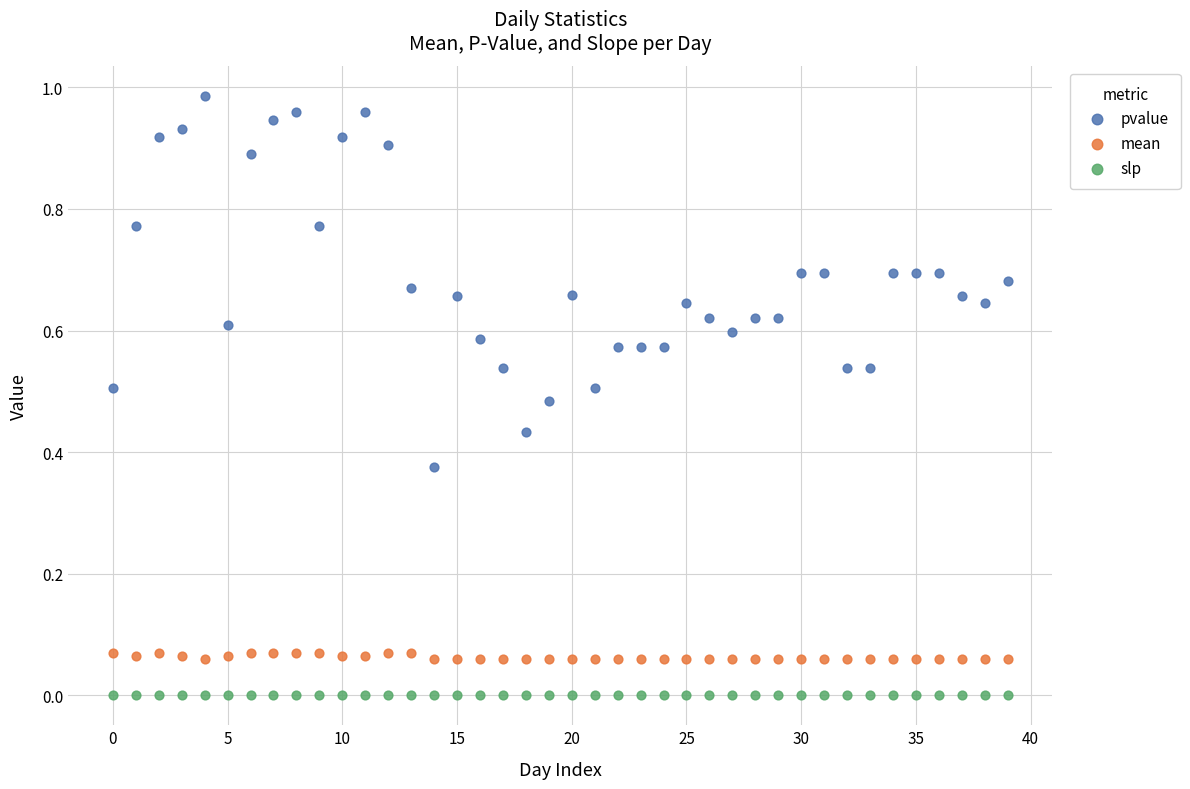

Which series reaches the minimum Y coordinate?

slp